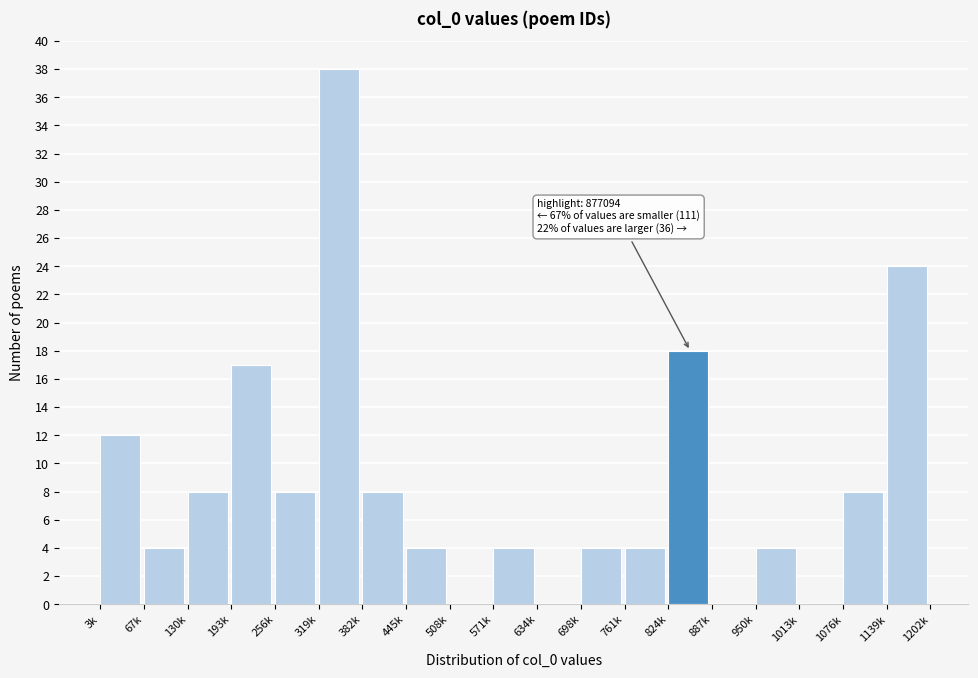

Reading left to right, transcribe all the data shown in this chart.

3k=12	67k=4	130k=8	193k=17	256k=8	319k=38	382k=8	445k=4	508k=0	571k=4	634k=0	698k=4	761k=4	824k=18	887k=0	950k=4	1013k=0	1076k=8	1139k=24